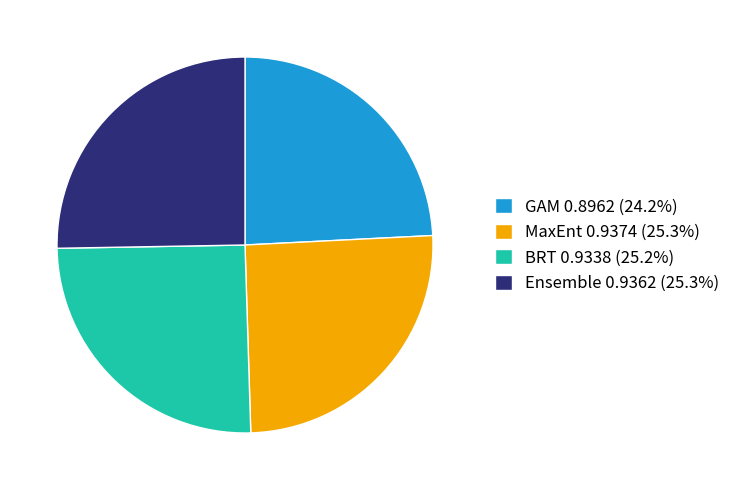

Count the number of slices in the pie.

4